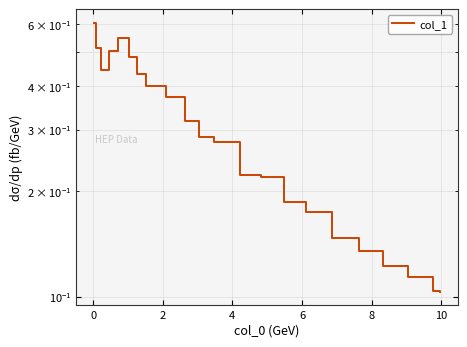

Does the chart display data point markers on the line(s)?

No